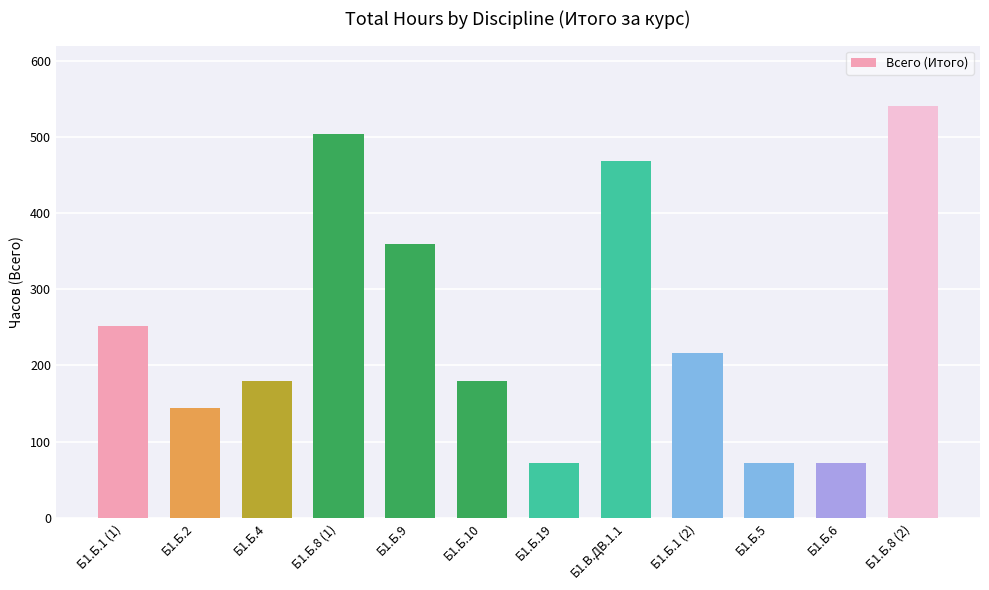

How many bars are there in total?

12